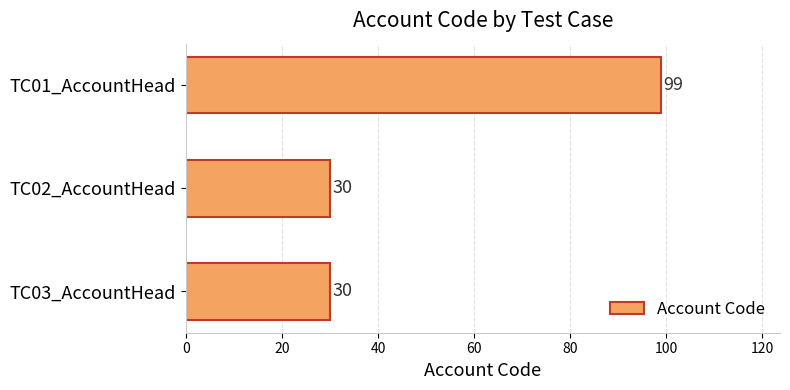

The value at TC03_AccountHead is 18. True or false?

False